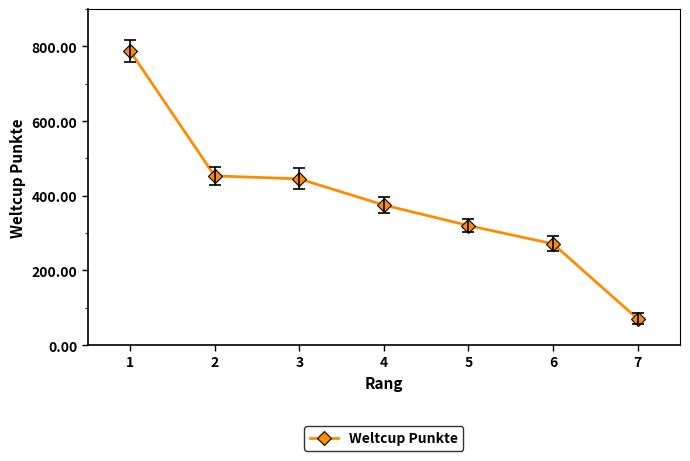

The chart shows a value of 106 at 6. True or false?

False